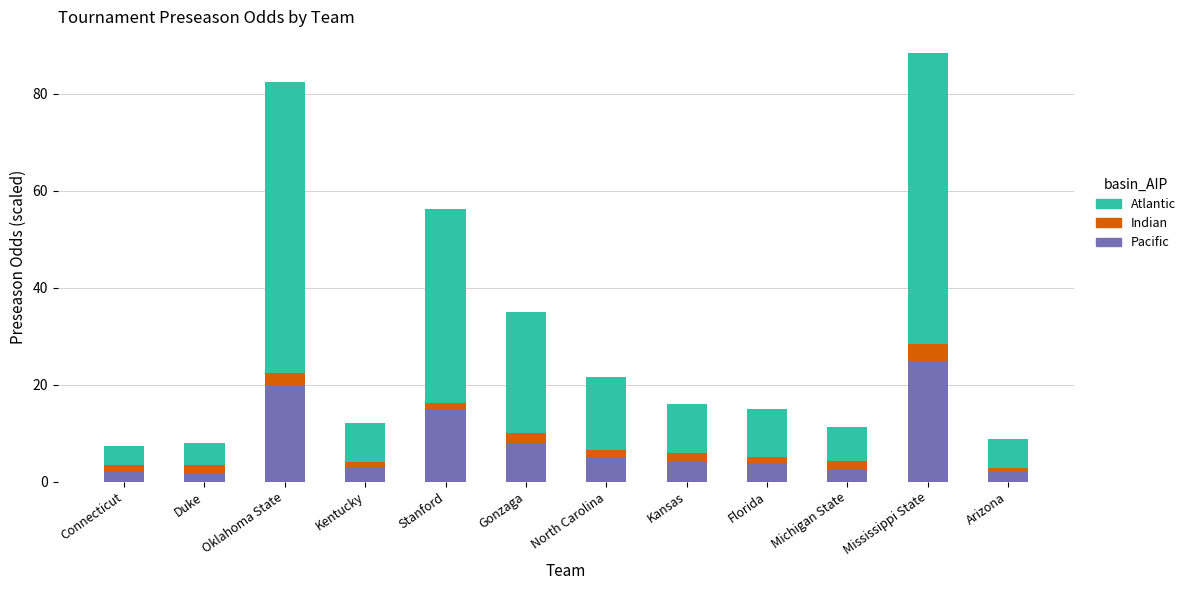

How many distinct data groups are displayed?

3